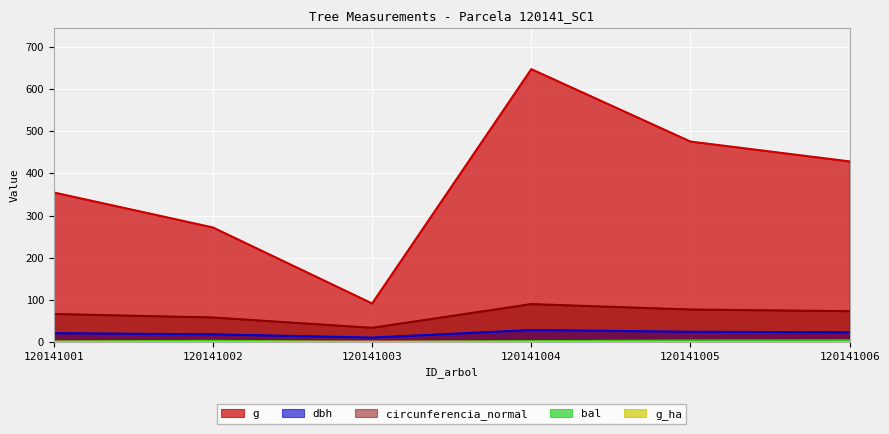

True or false: bal and g_ha intersect in this chart.

True